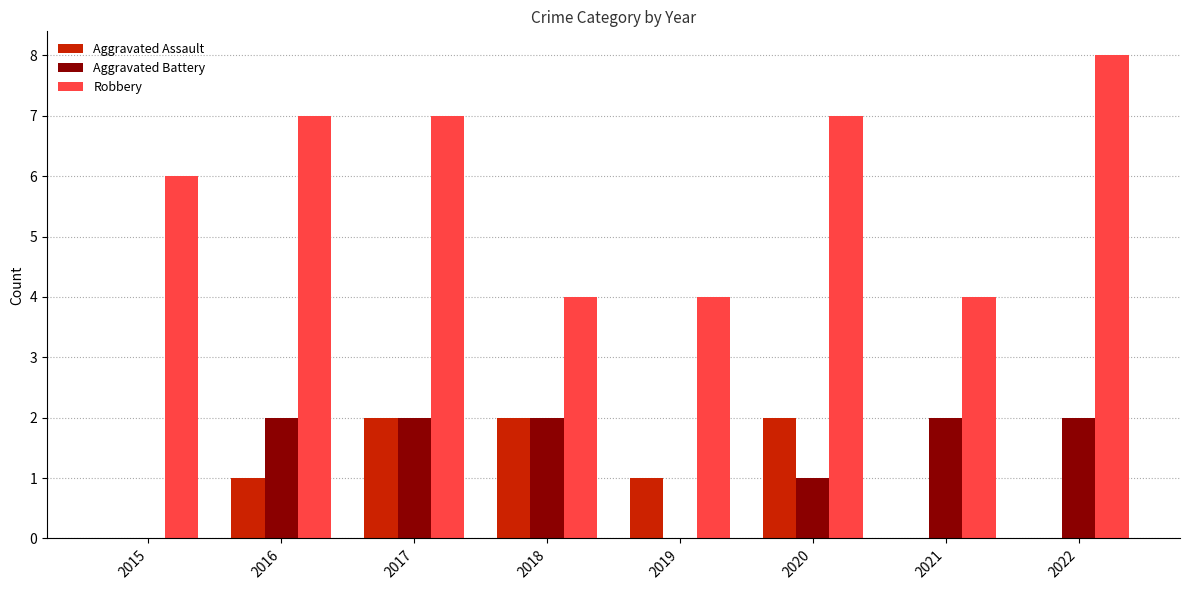

What is the sum of the Aggravated Battery values at 2018 and 2021?

4